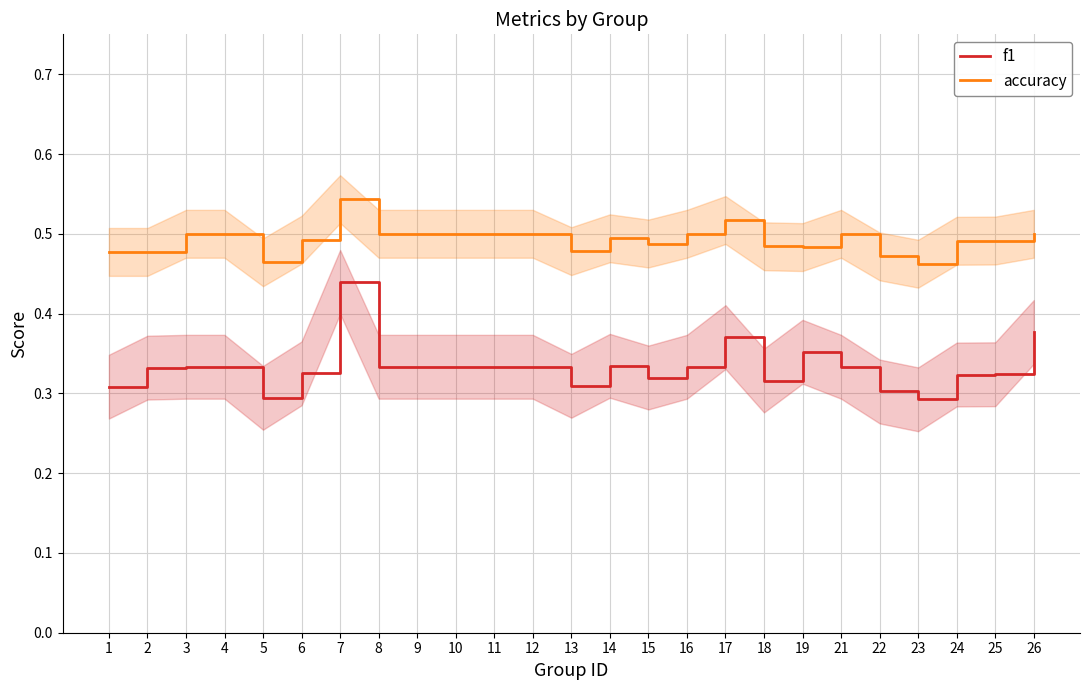

True or false: f1 has more than 2 points higher than both neighbors.

True